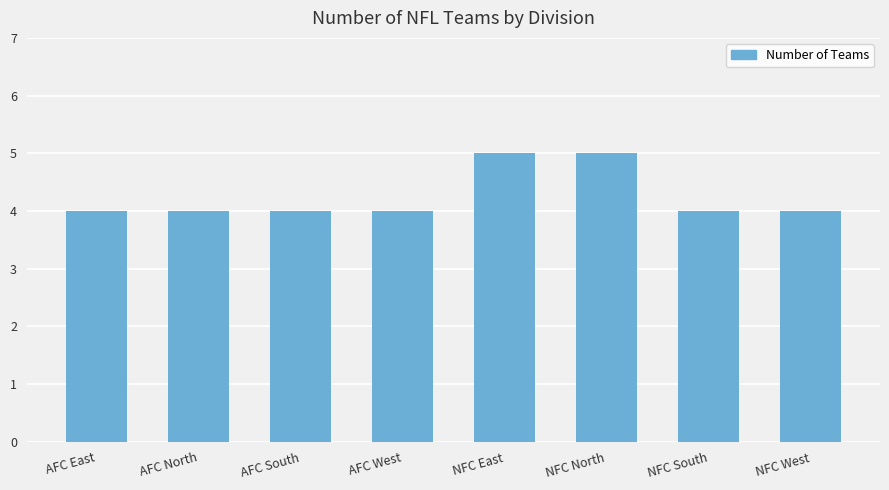

What is the difference between the maximum and minimum values?

1